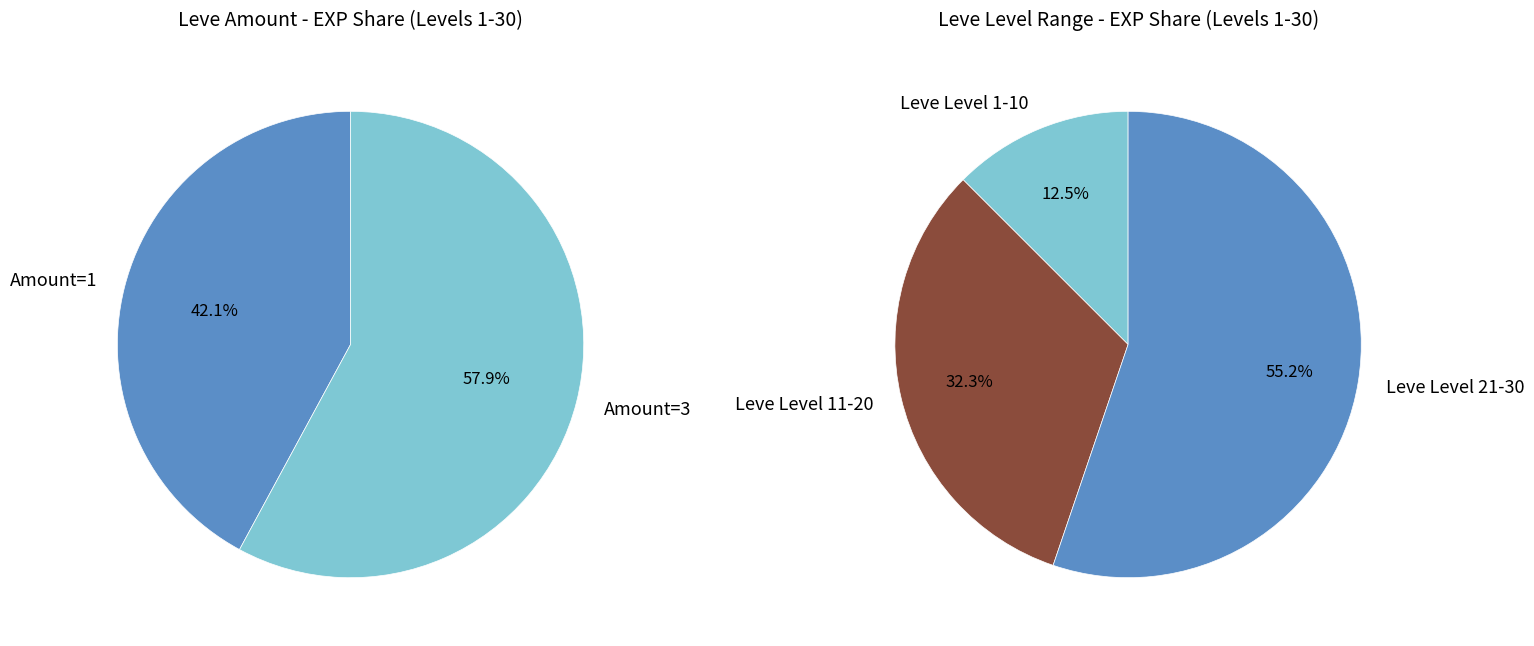

Combined, do 2 and 1 account for over 50%?

Yes